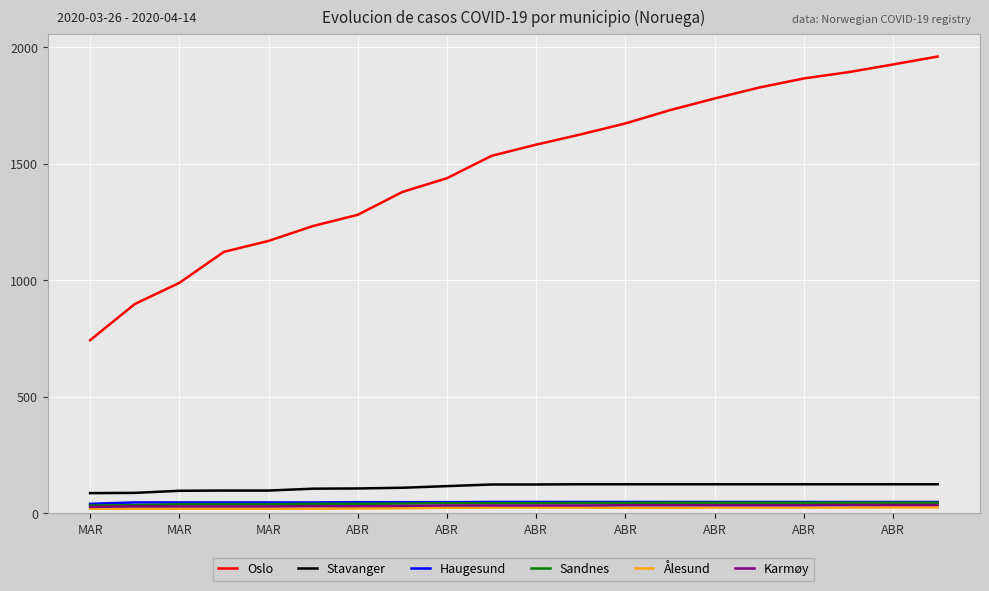

How many lines are shown in the chart?

6